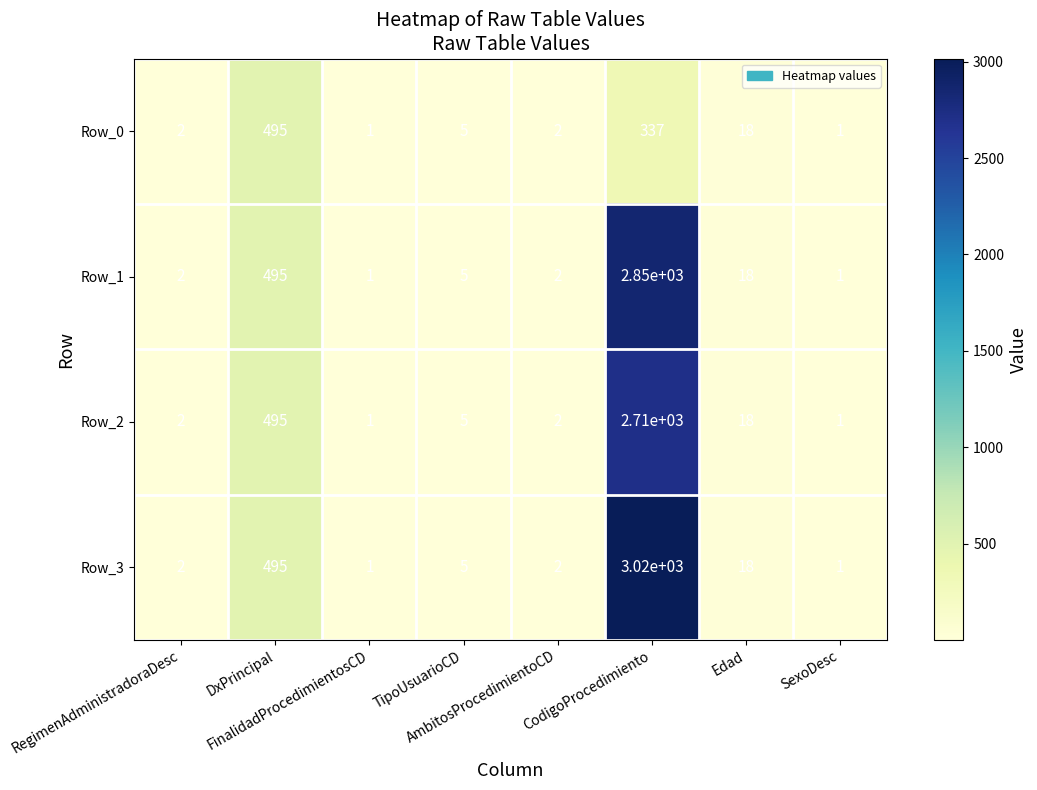

What is the maximum value for Row_1?

2850